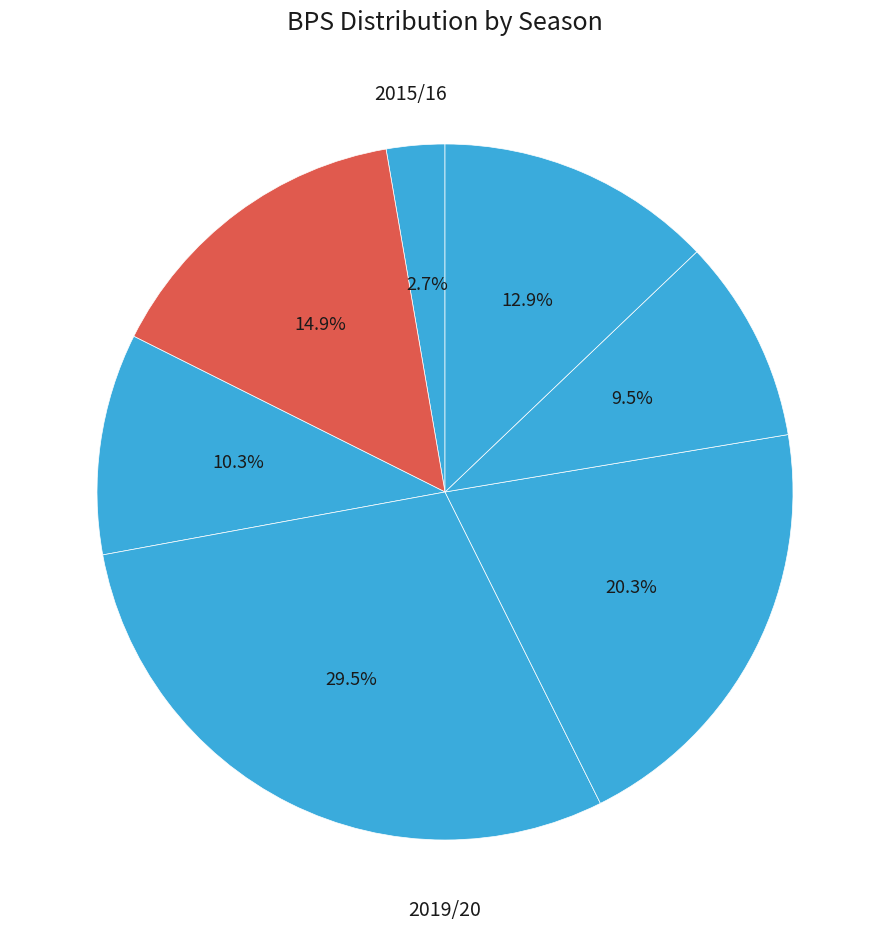

How many slices are in this pie chart?

7